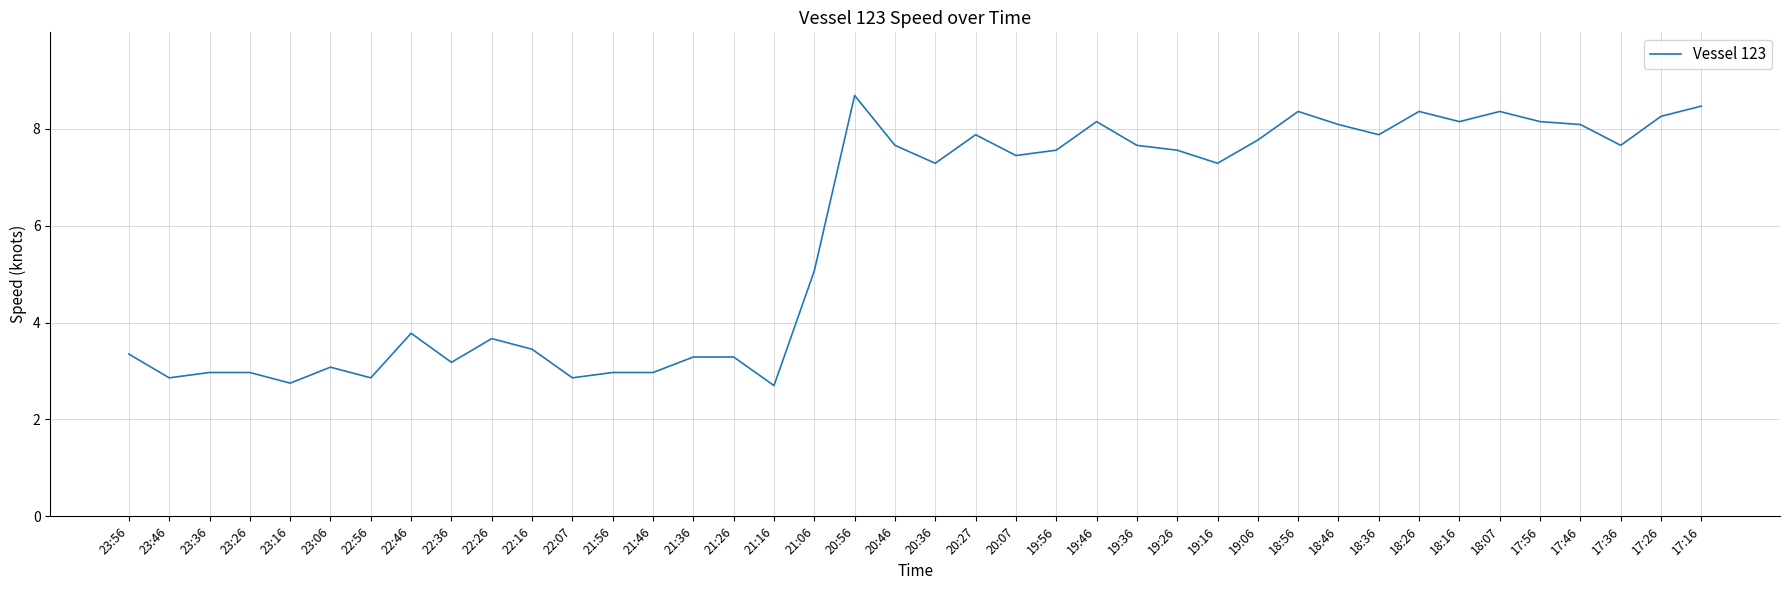

At which label is the value closest to 5?

21:06